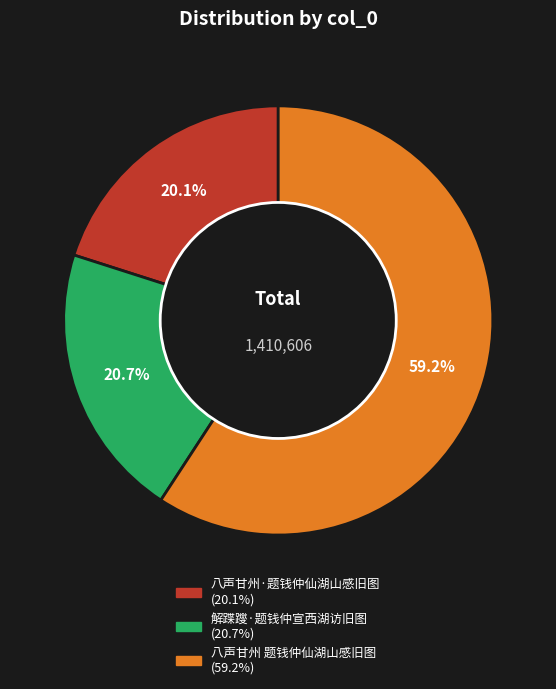

Is there any slice that represents more than half of the pie?

Yes